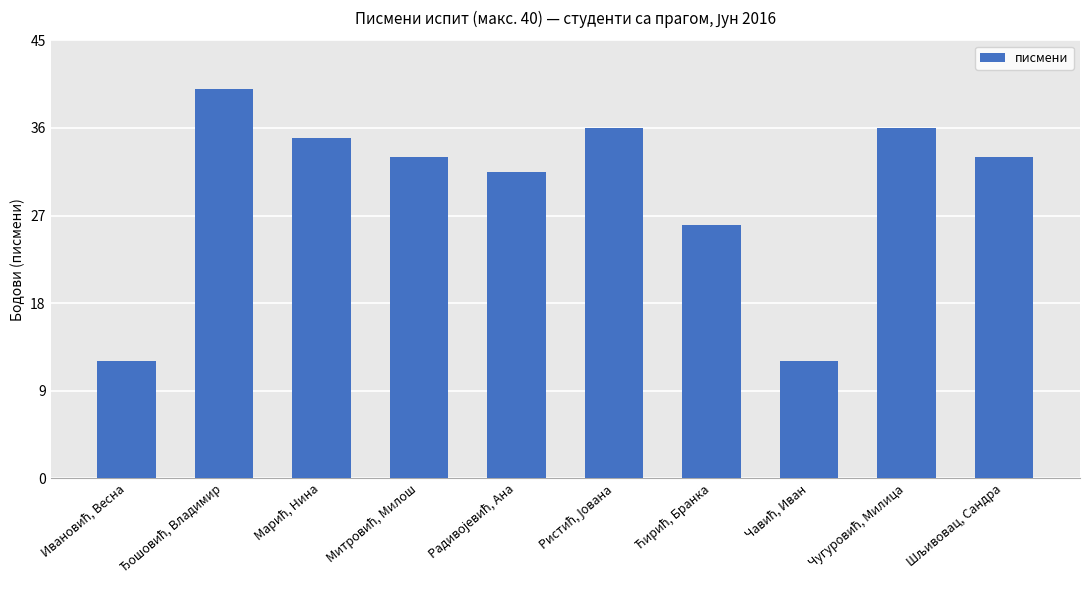

What is the value of the 3rd bar from the left?

35.0